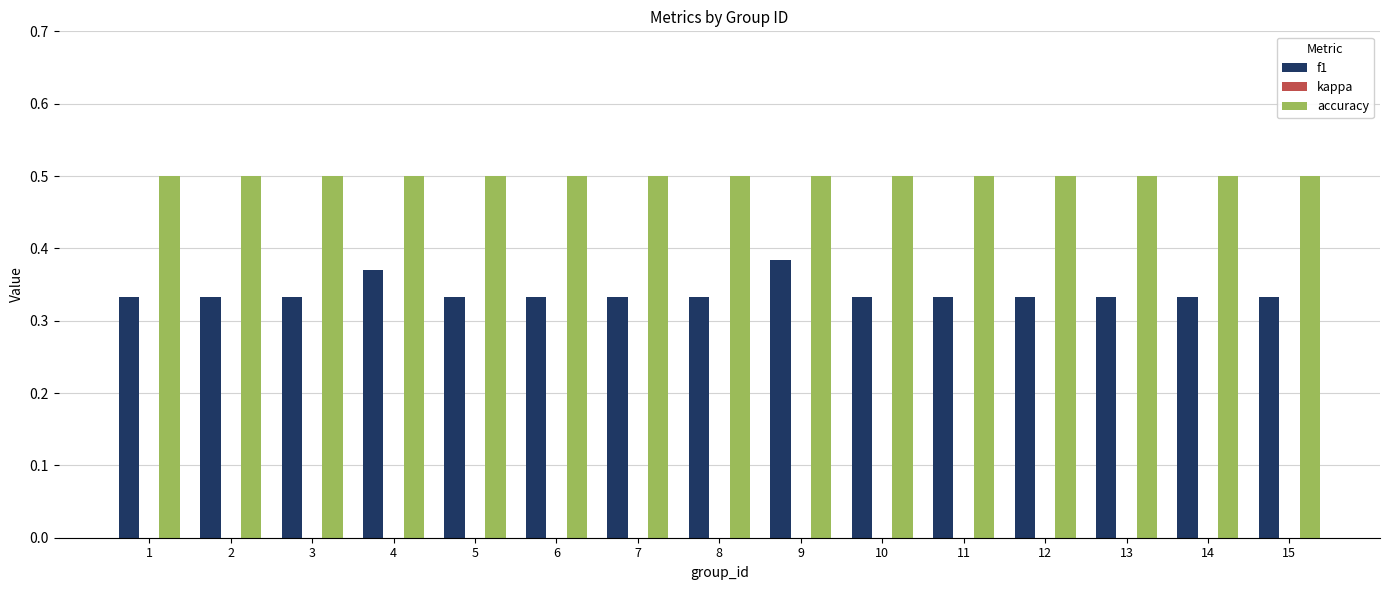

The value of accuracy at 7 is 0.5. True or false?

True